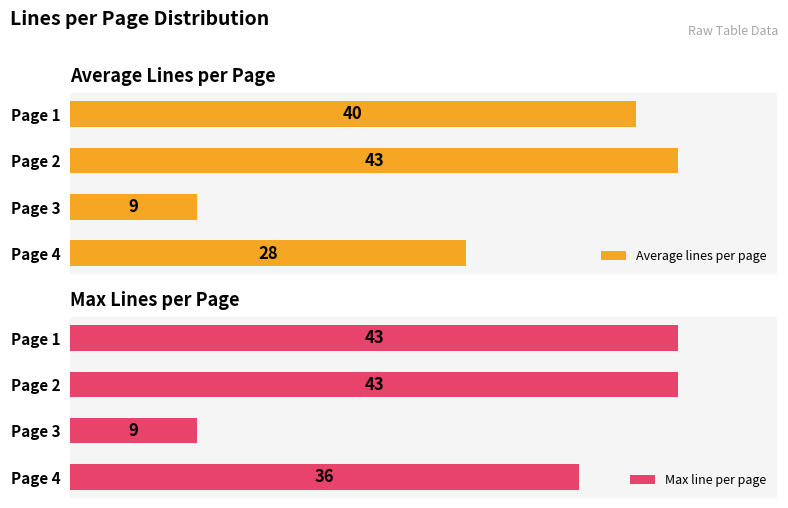

Where is Average lines per page nearest to the value 26?

Page 4